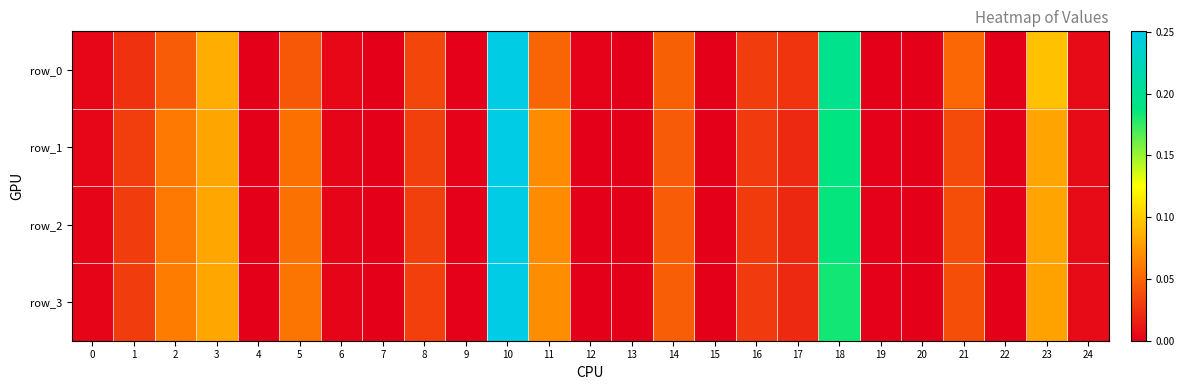

How many positive values does the row_3 series have?

24